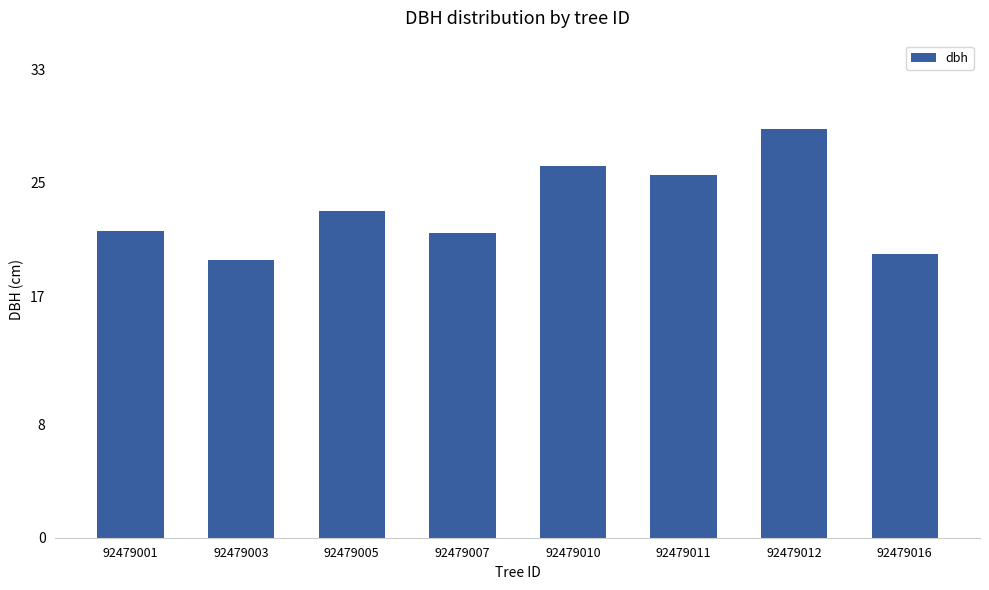

What is the value of the 7th bar from the left?

28.8